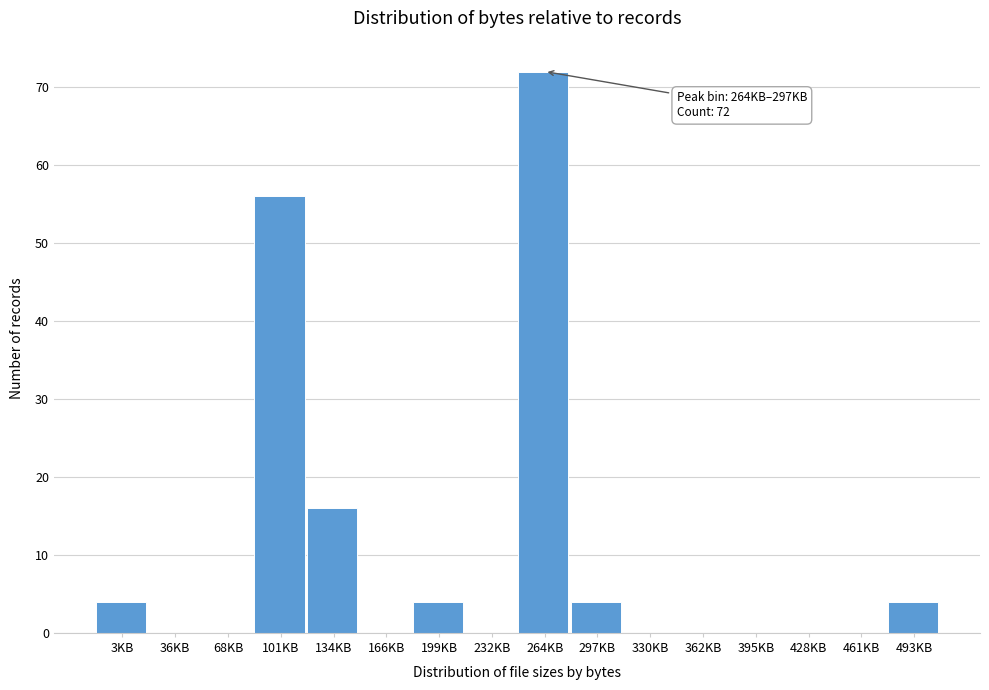

Reading left to right, what are all the values shown in this chart?

3KB=4	36KB=0	68KB=0	101KB=56	134KB=16	166KB=0	199KB=4	232KB=0	264KB=72	297KB=4	330KB=0	362KB=0	395KB=0	428KB=0	461KB=0	493KB=4